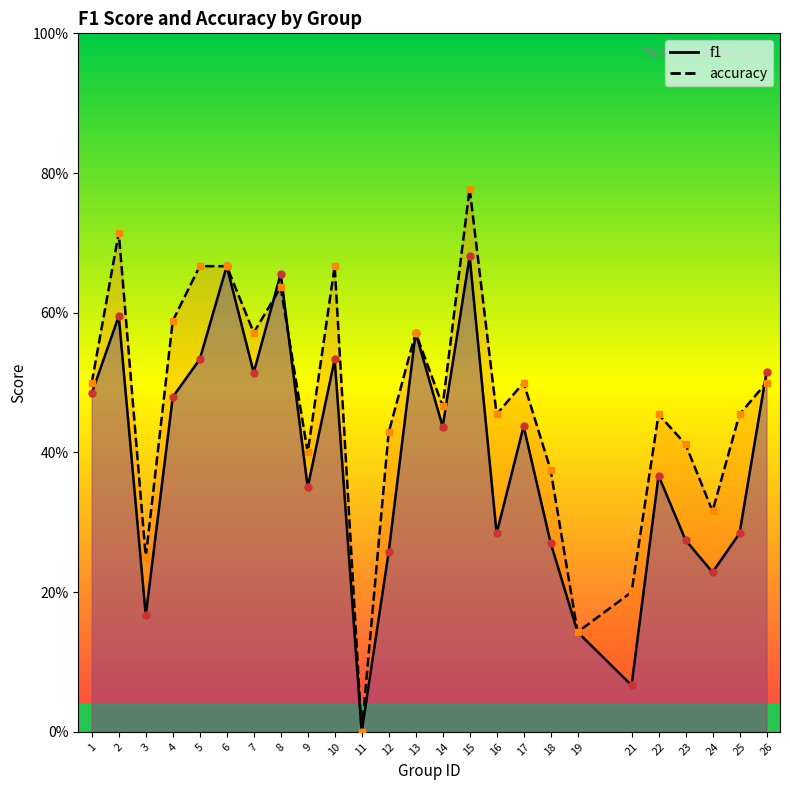

What is the maximum value shown in the chart?

0.8